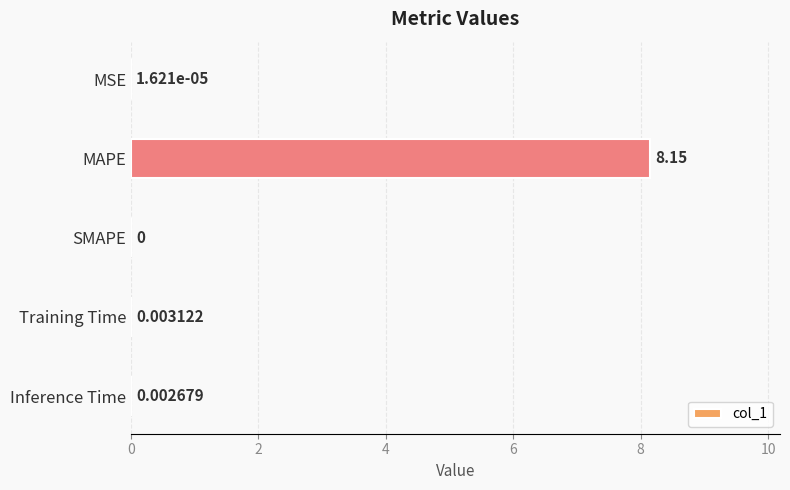

How many positive values are there?

4